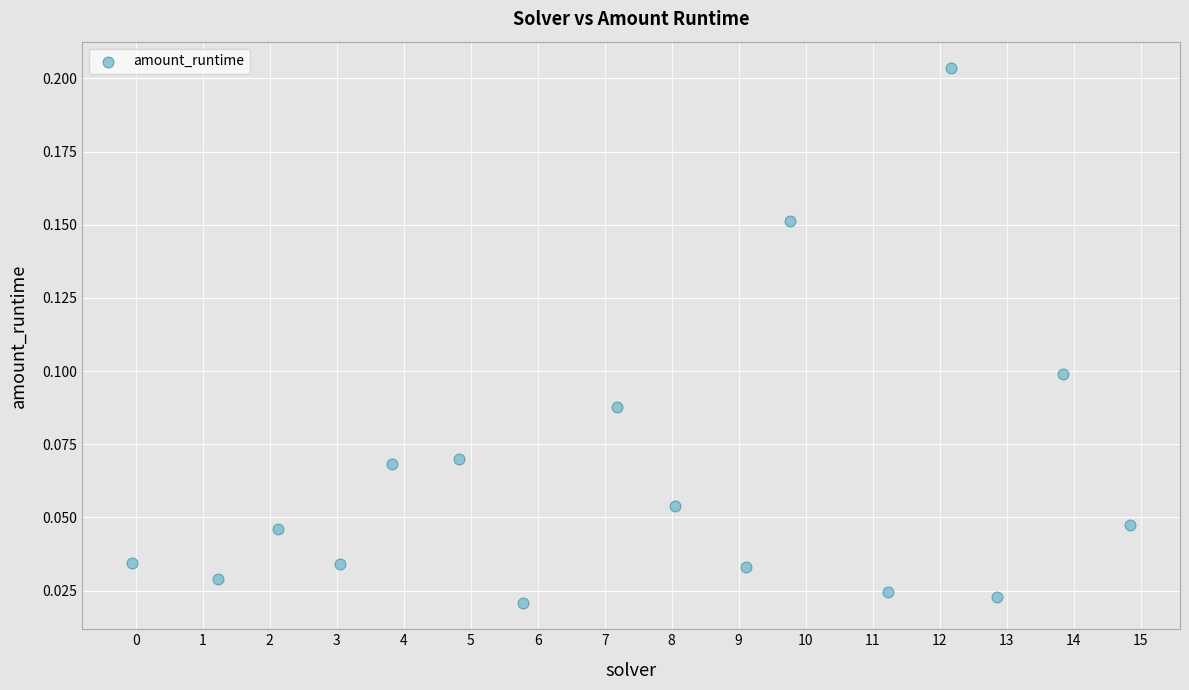

What is the range of X values (max minus min)?

14.9